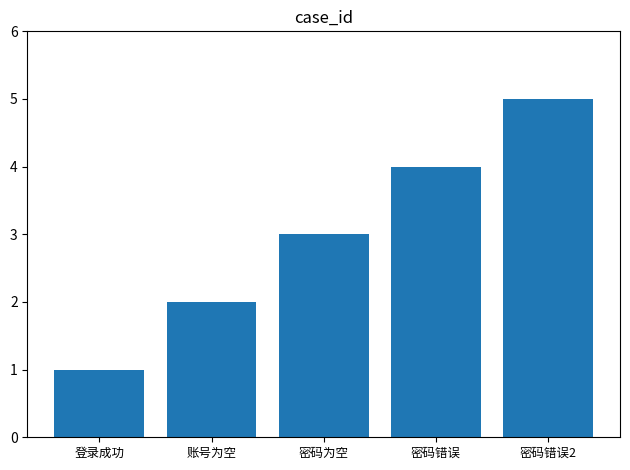

Reading left to right, list all the values displayed in this chart.

登录成功=1	账号为空=2	密码为空=3	密码错误=4	密码错误2=5